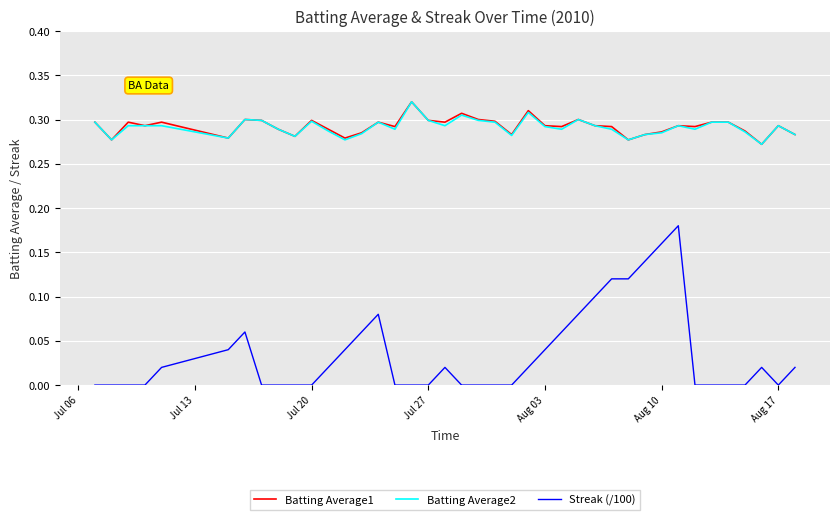

Which series has the largest range (max minus min)?

Streak (/100)